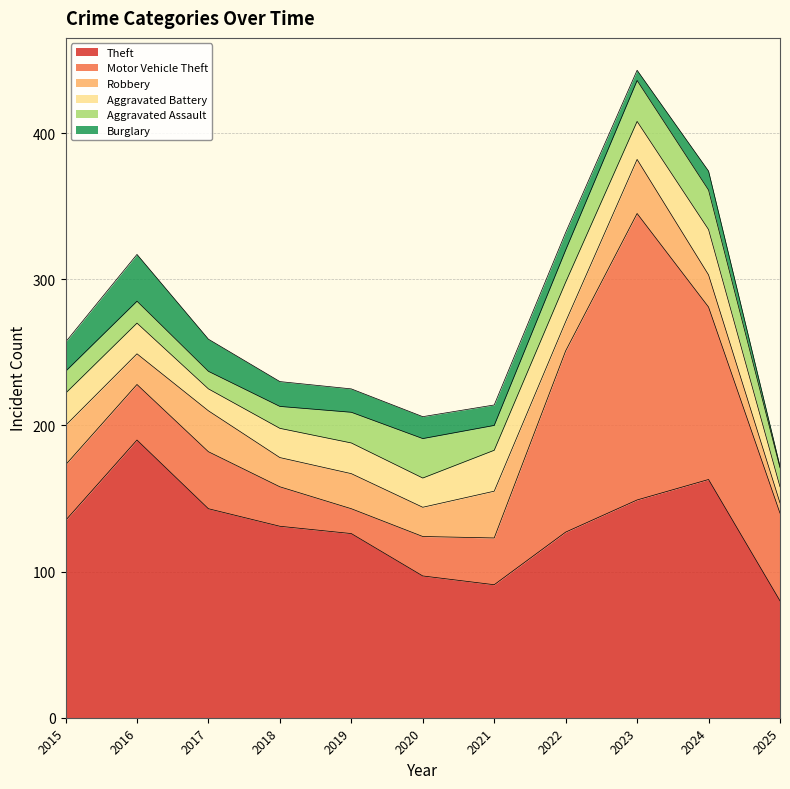

After their last crossing, which series has the higher values: Aggravated Battery or Burglary?

Aggravated Battery